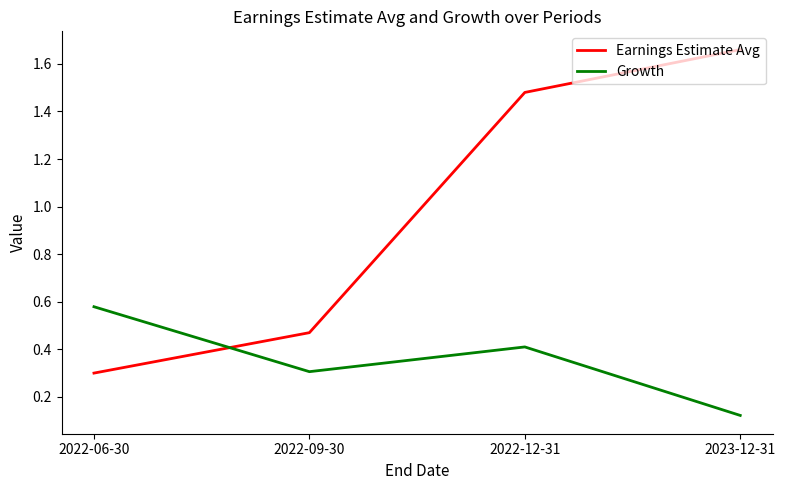

What is the difference between the highest and lowest values at 2022-06-30?

0.3